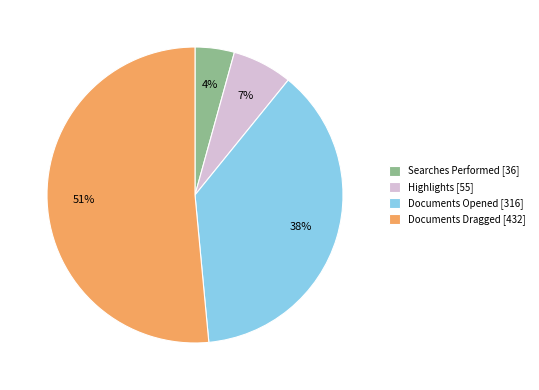

How many segments does this pie chart have?

4